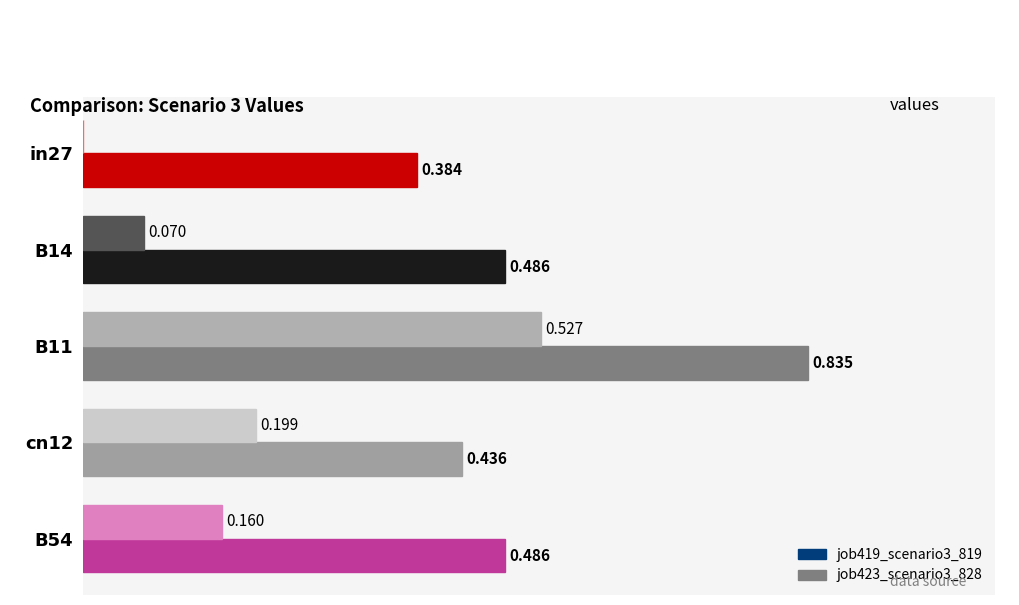

Is the value of job419_scenario3_819 at in27 greater than the value of job423_scenario3_828 at B14?

Yes